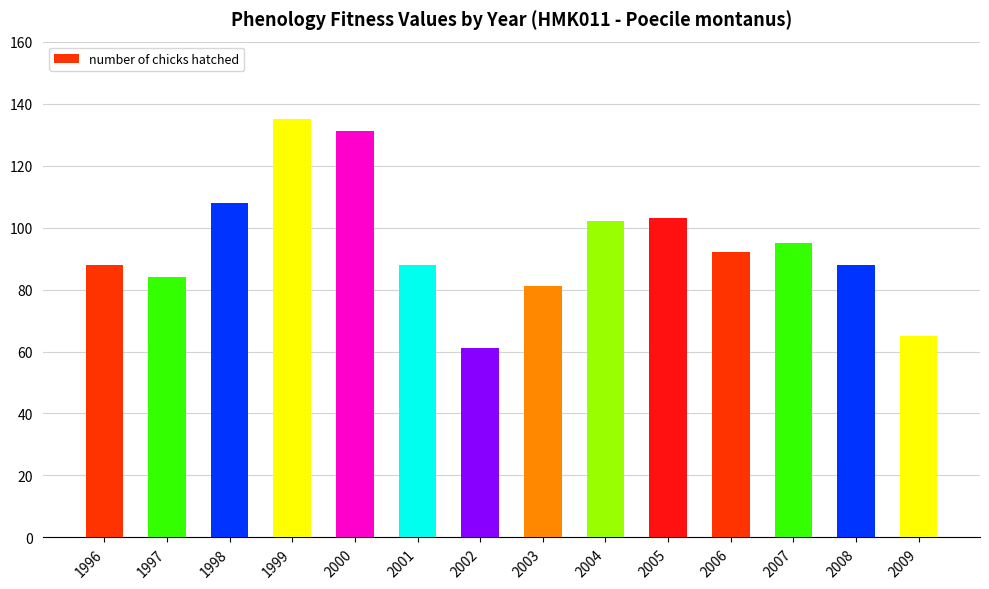

Reading left to right, what are all the values shown in this chart?

88	84	108	135	131	88	61	81	102	103	92	95	88	65